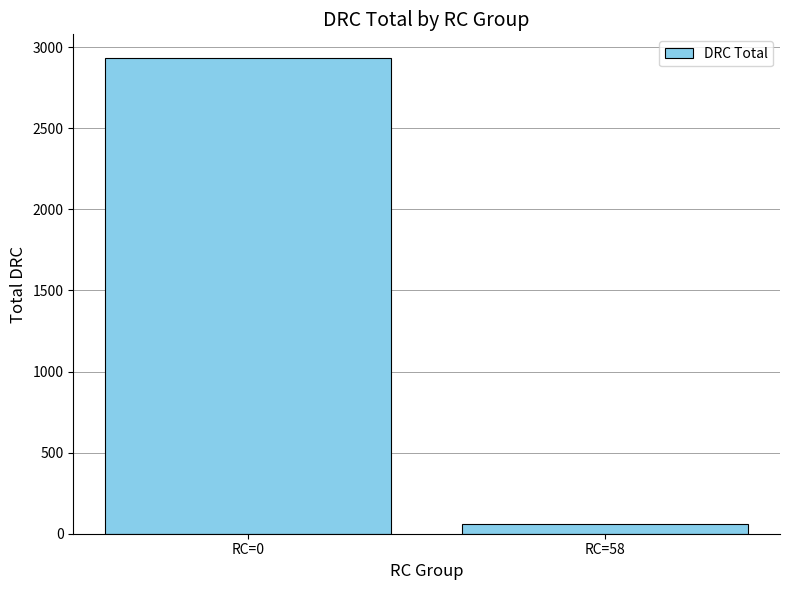

Reading right to left, transcribe all the data shown in this chart.

RC=58=58	RC=0=2933